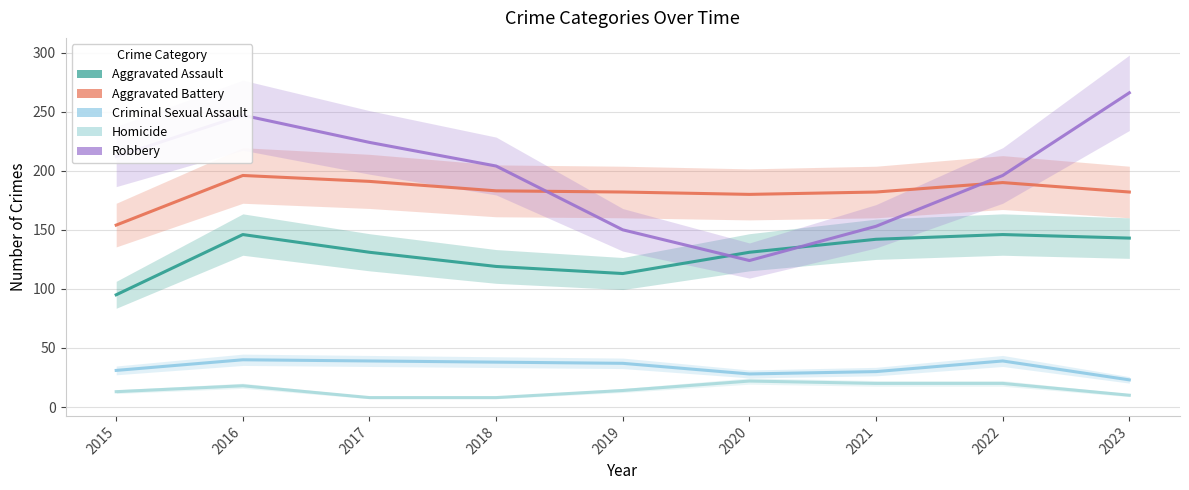

At how many categories does at least one series exceed 186?

6